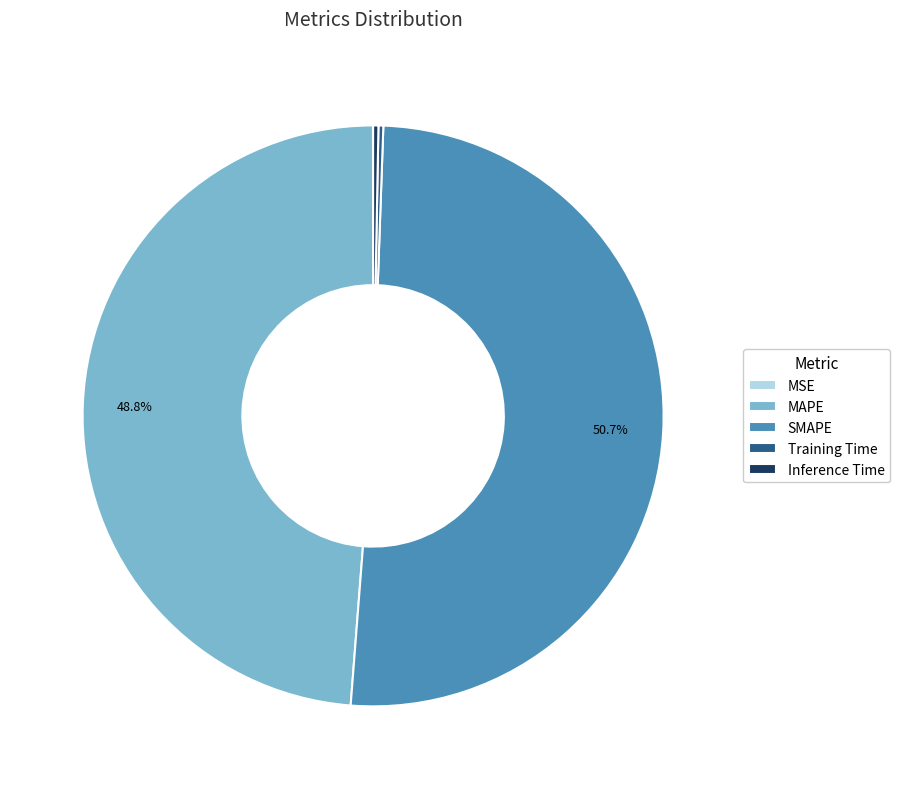

Which category has the biggest portion of the pie?

SMAPE